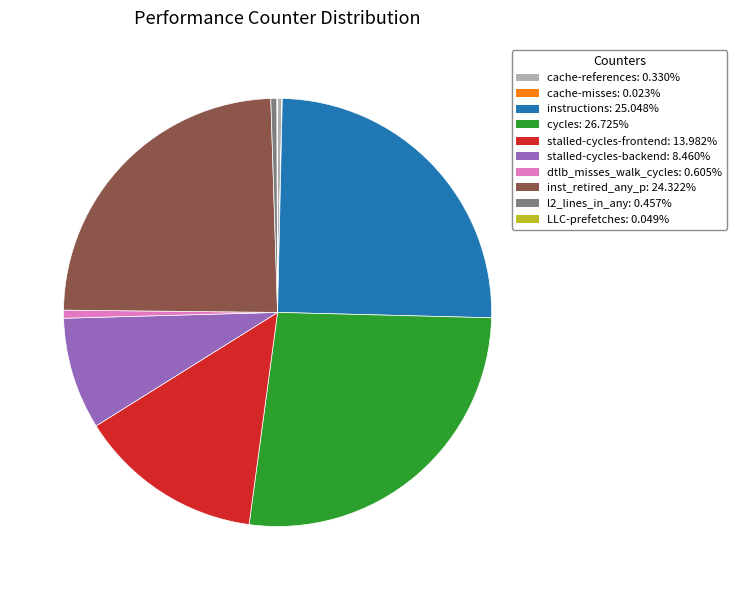

Is there any slice that represents more than half of the pie?

No